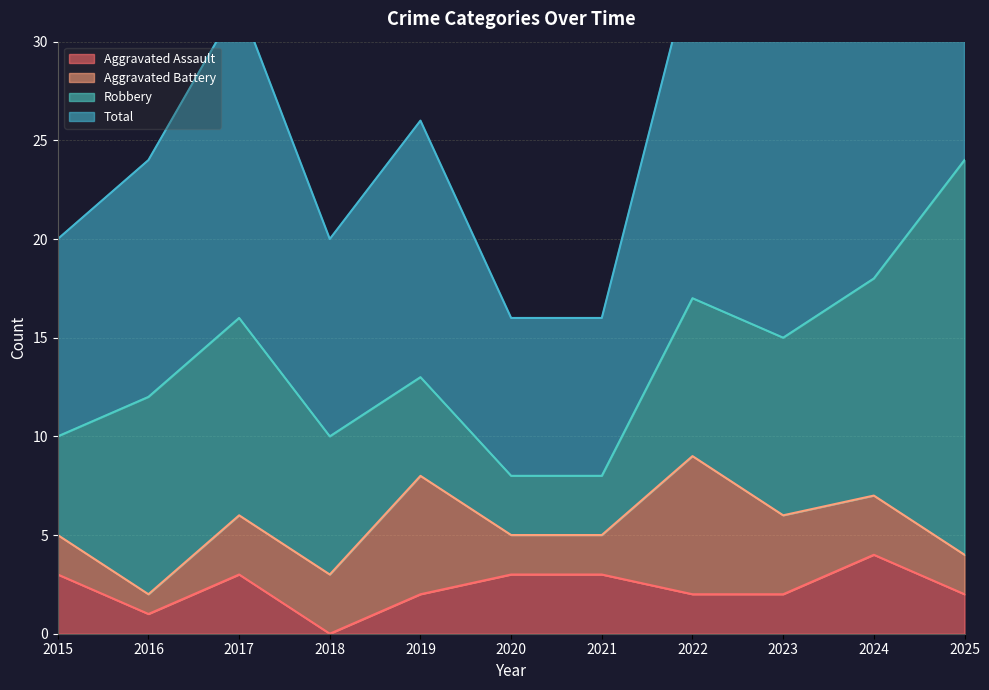

Which series has the largest total across all categories?

Total